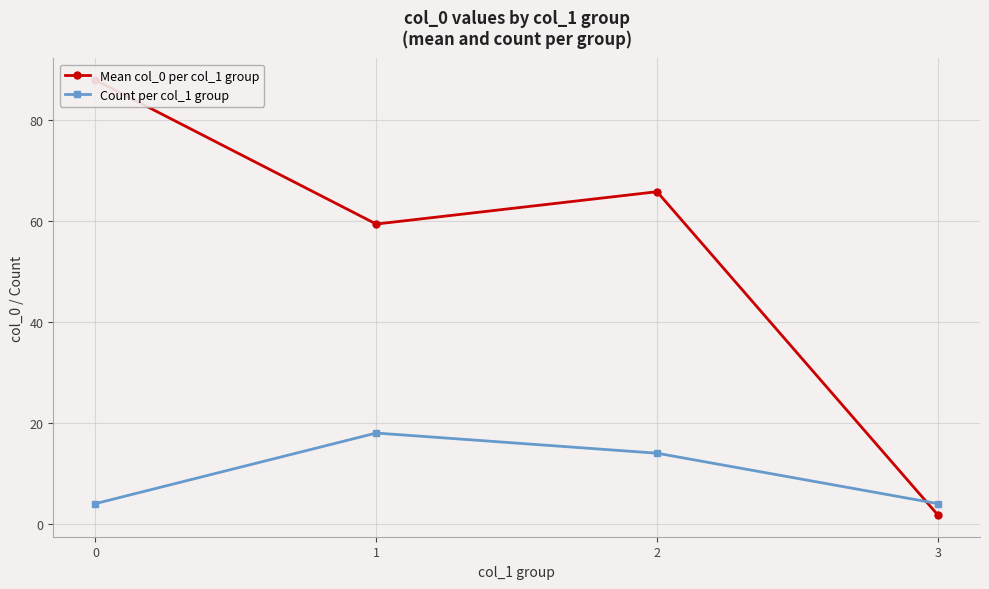

After their last crossing, which series has the higher values: Mean col_0 per col_1 group or Count per col_1 group?

Count per col_1 group